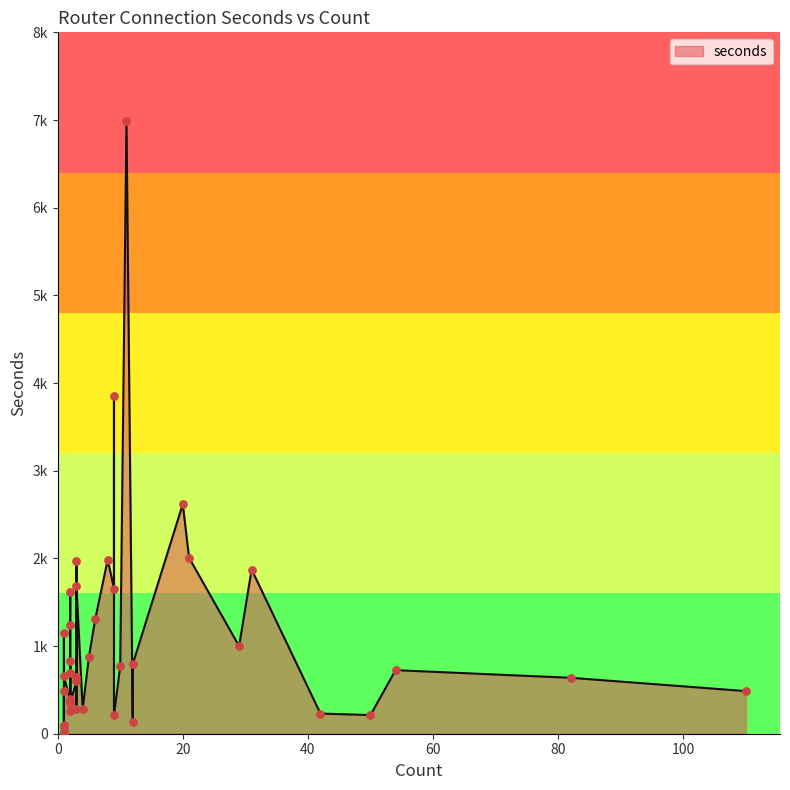

What is the ratio of the value at 1 to the value at 1?

4.0